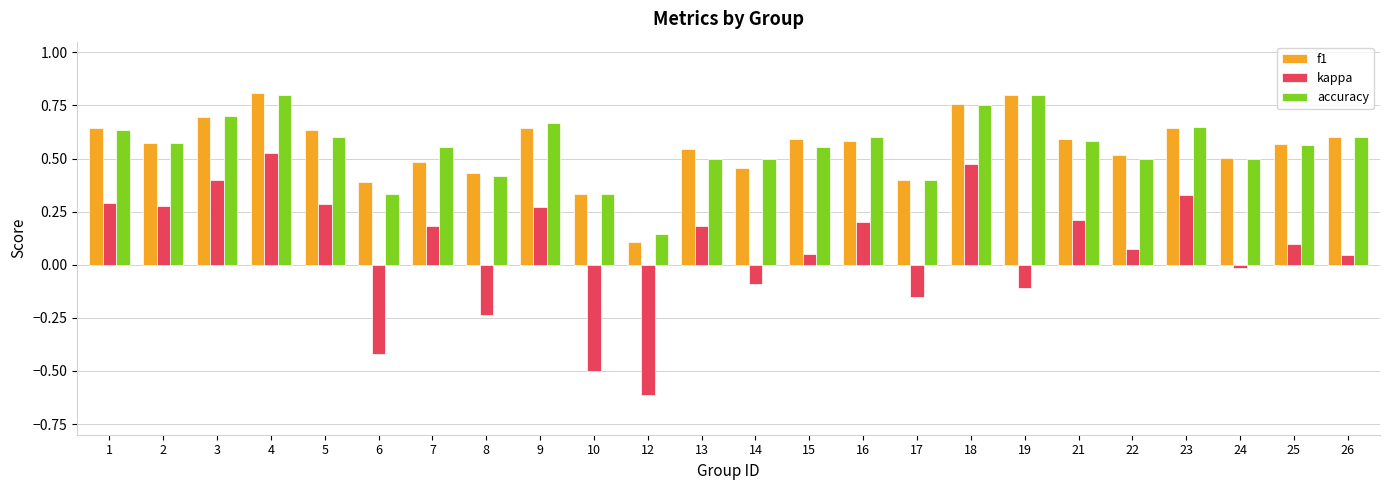

At which label does kappa reach its minimum?

12